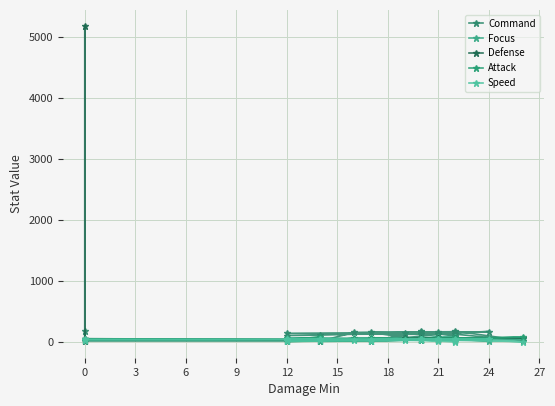

True or false: Speed has a value of 9 at 30.

False